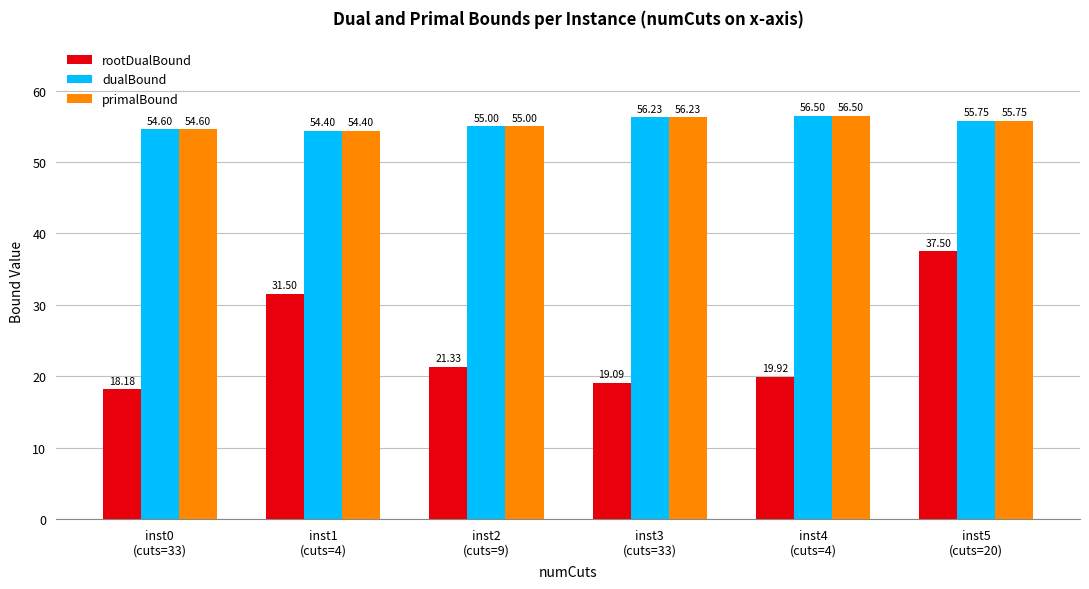

What is the sum of all rootDualBound values?

147.5